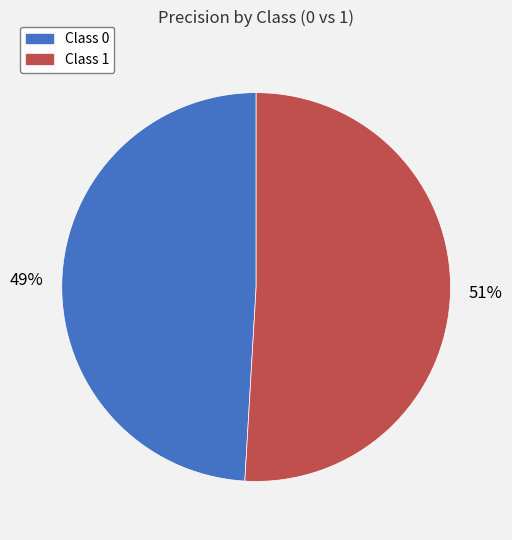

To the nearest percent, what is the difference between the largest and smallest slice percentages?

2%